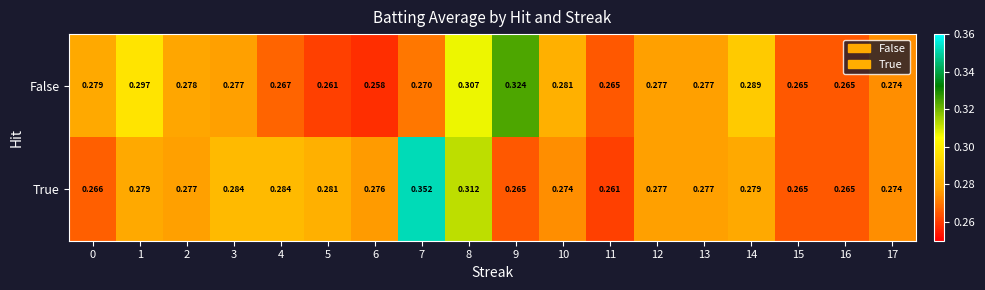

Which series has the widest spread of values?

True